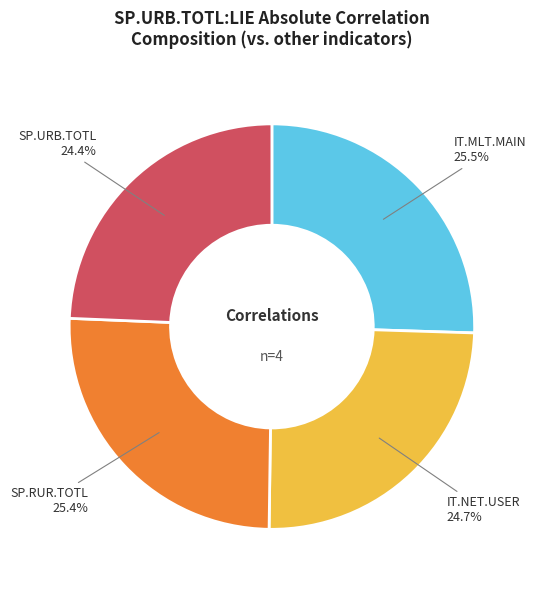

Count the number of slices in the pie.

4